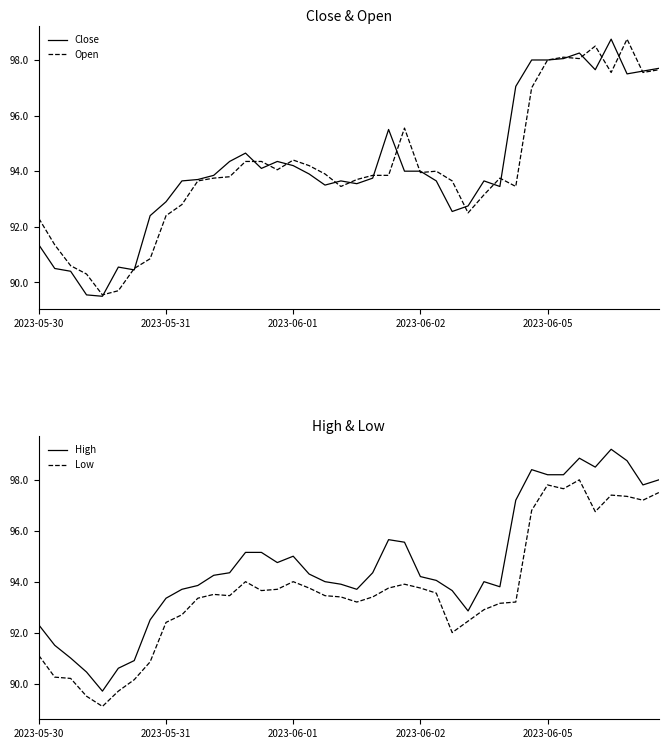

Where is the first local maximum for Open?

2023-06-01